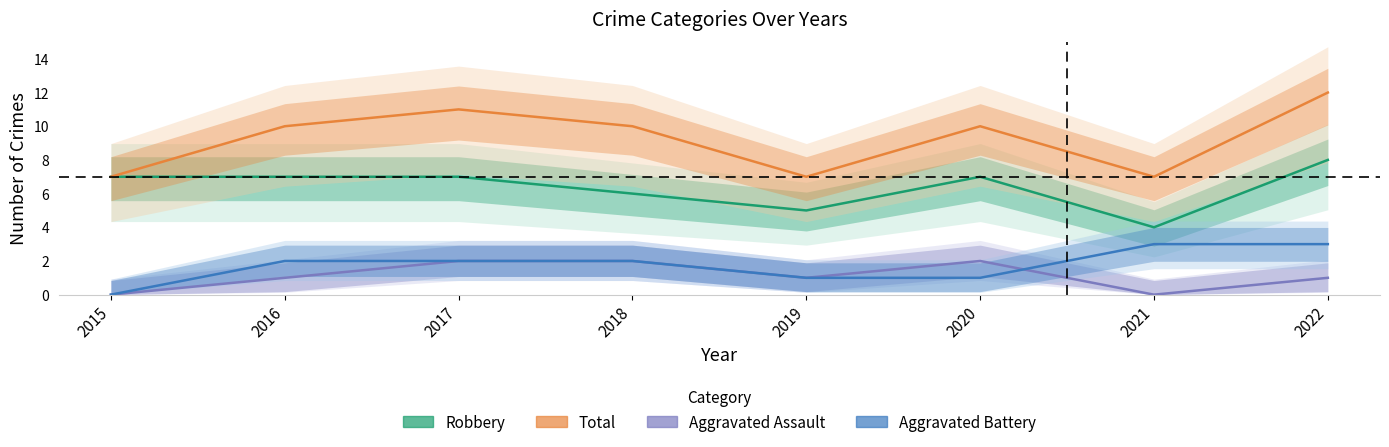

What value does the Aggravated Battery series have at 2020?

1